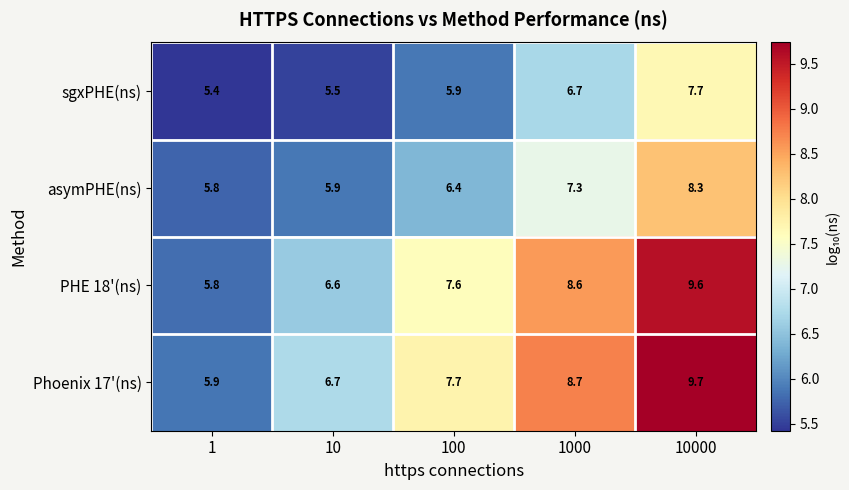

At which label is asymPHE(ns) closest to 7?

1000